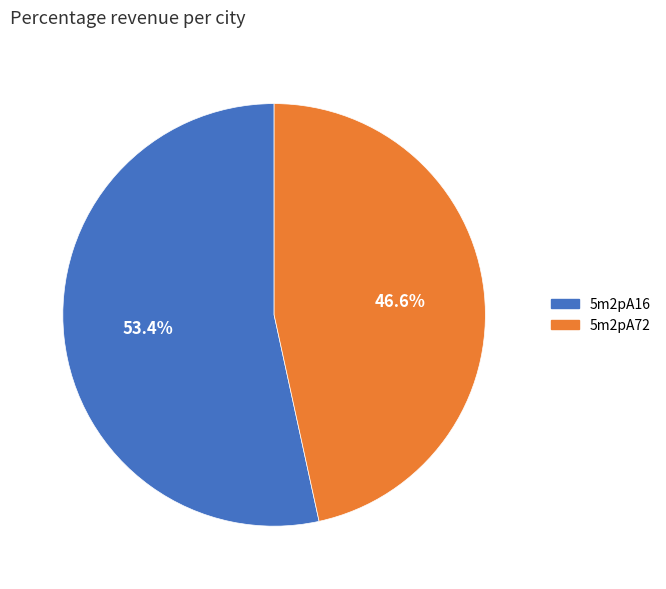

Rank the categories by value from highest to lowest.

5m2pA16, 5m2pA72